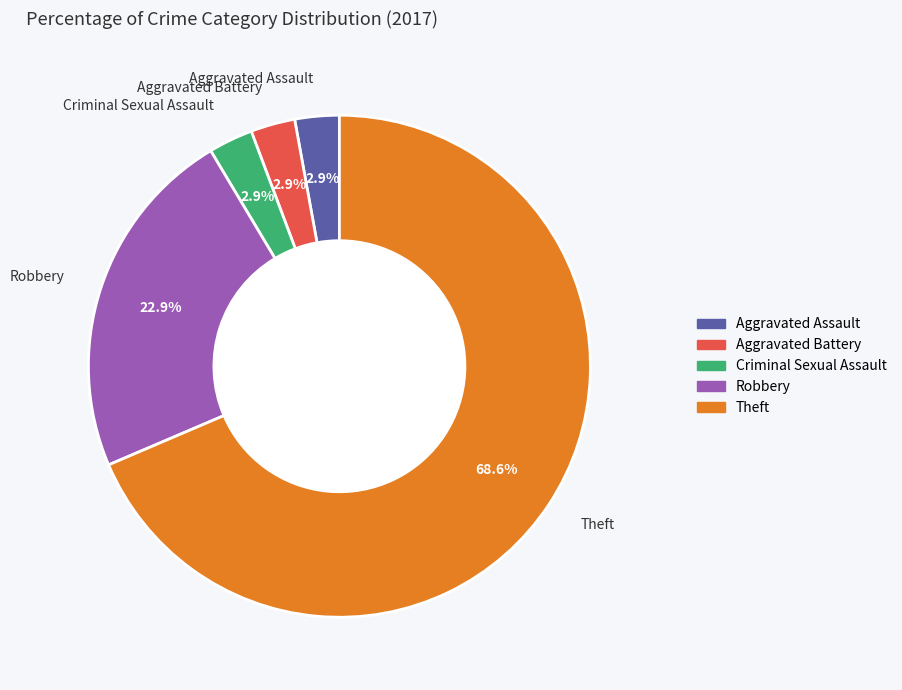

Do Theft and Robbery together represent more than half of the pie?

Yes